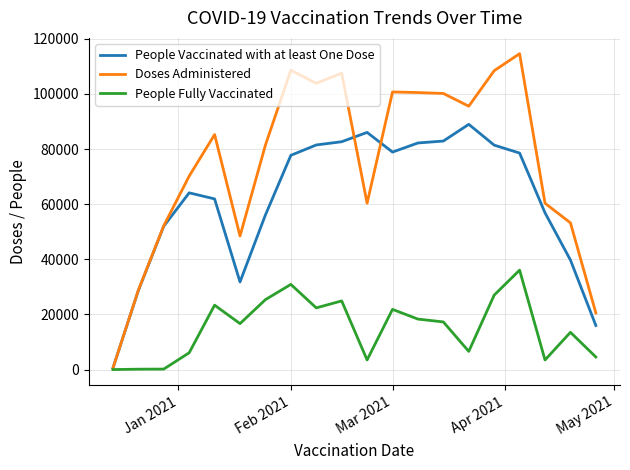

Which series has the largest total across all categories?

Doses Administered